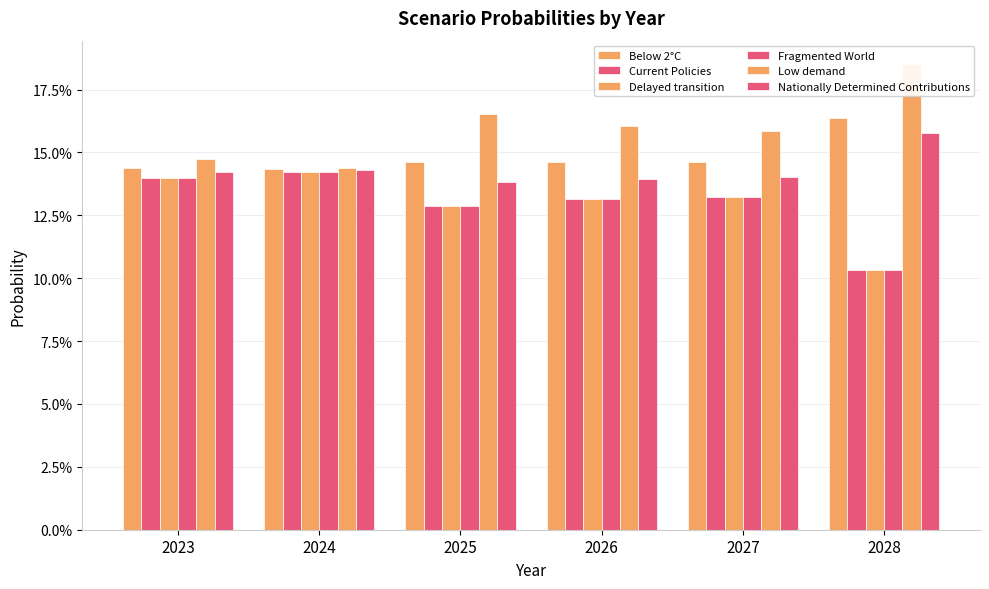

What value does the Low demand series have at 2026?

0.2